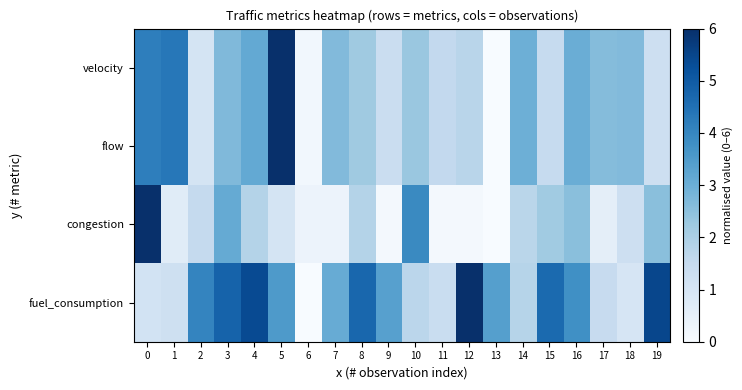

At how many categories does at least one series exceed 0?

20